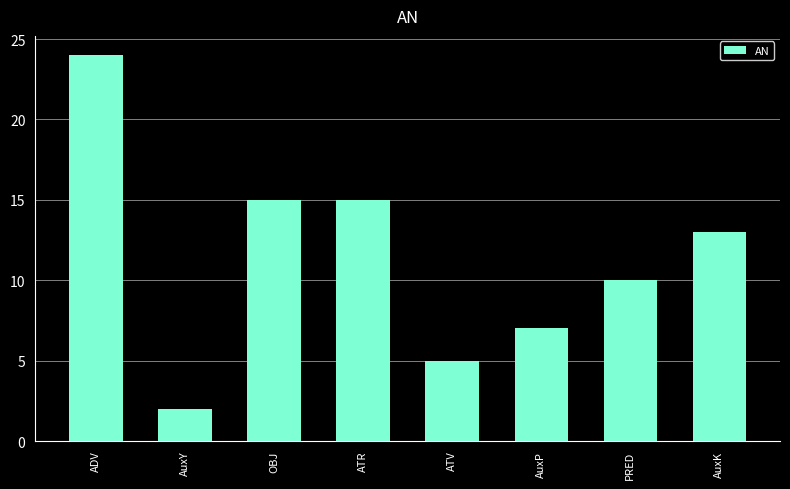

Where is the data nearest to the value 13?

AuxK